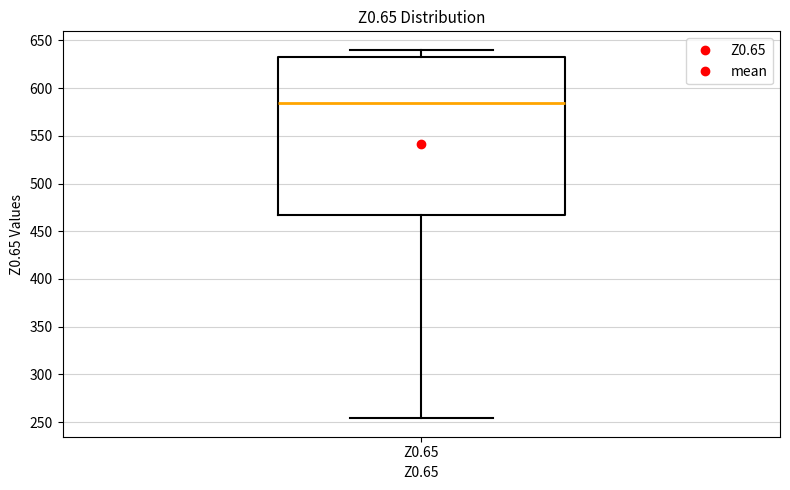

Transcribe this box plot: give where the median line is, the range the box spans, and where the two whiskers end, as read against the y-axis. The values are not printed on the chart, so give them approximately, as read against the axis.

median 585, box 465 to 635, whiskers 255 to 640